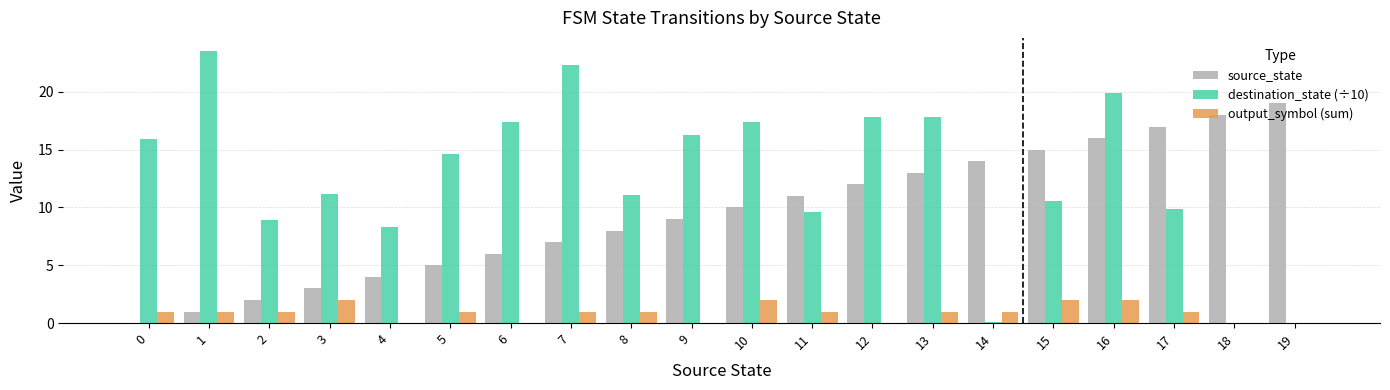

The source_state series shows 15.0 at 15. True or false?

True